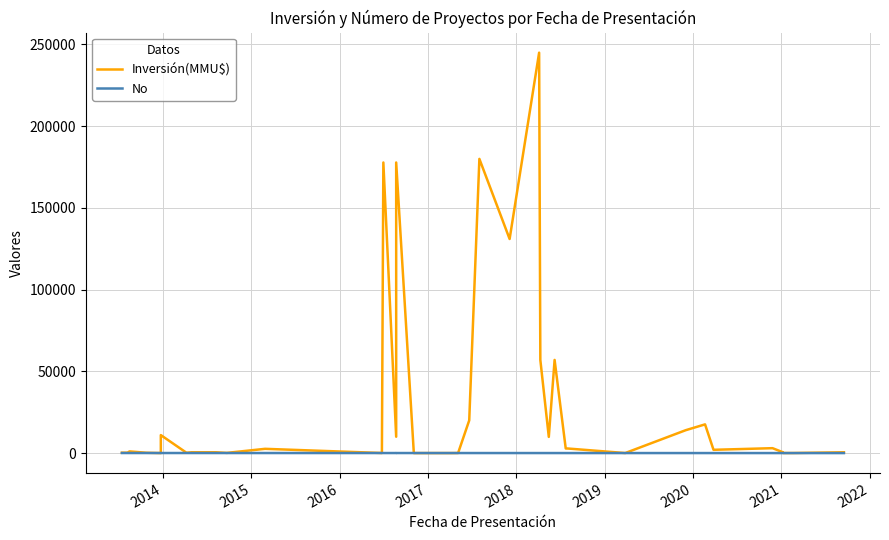

What is the label of the 36th point from the right?

2017